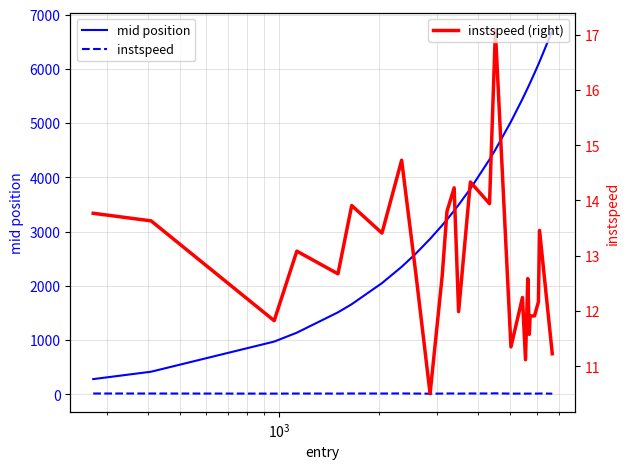

What is the highest value of the instspeed (right) series?

17.1